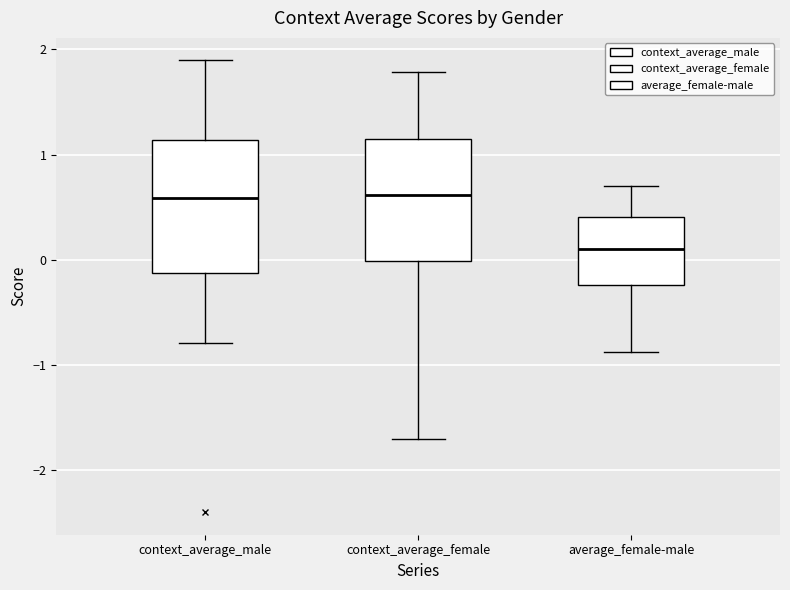

Which box is the tallest, from its lower edge to its upper edge?

context_average_male